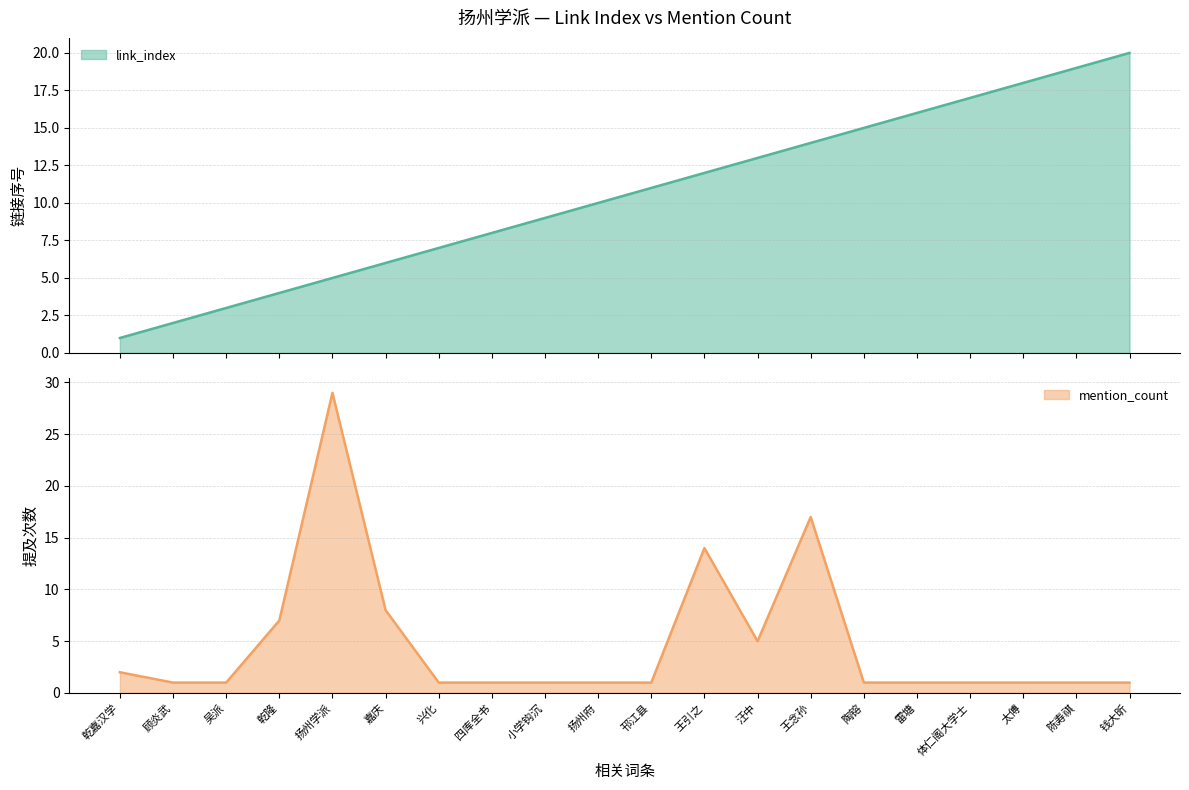

How many categories are shown in the chart?

20